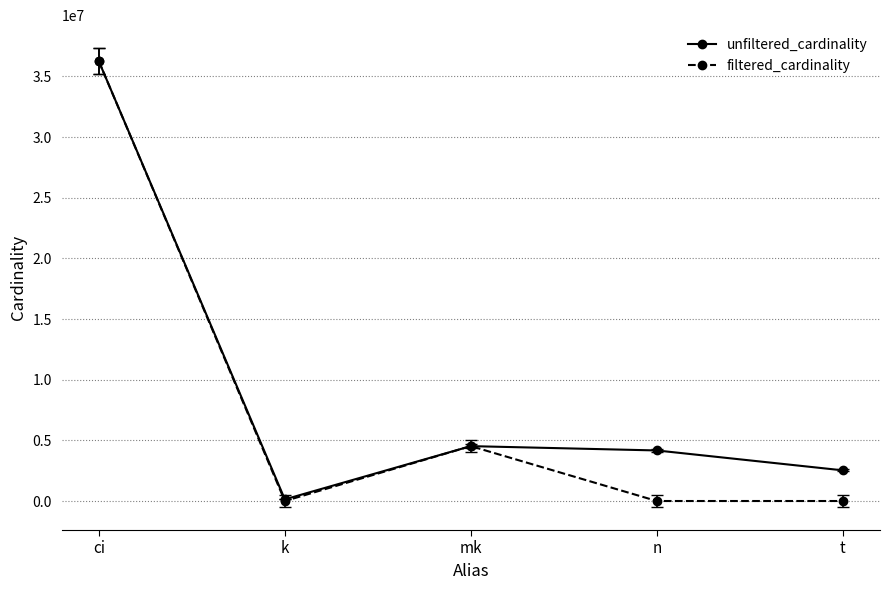

What position from the right is k?

4